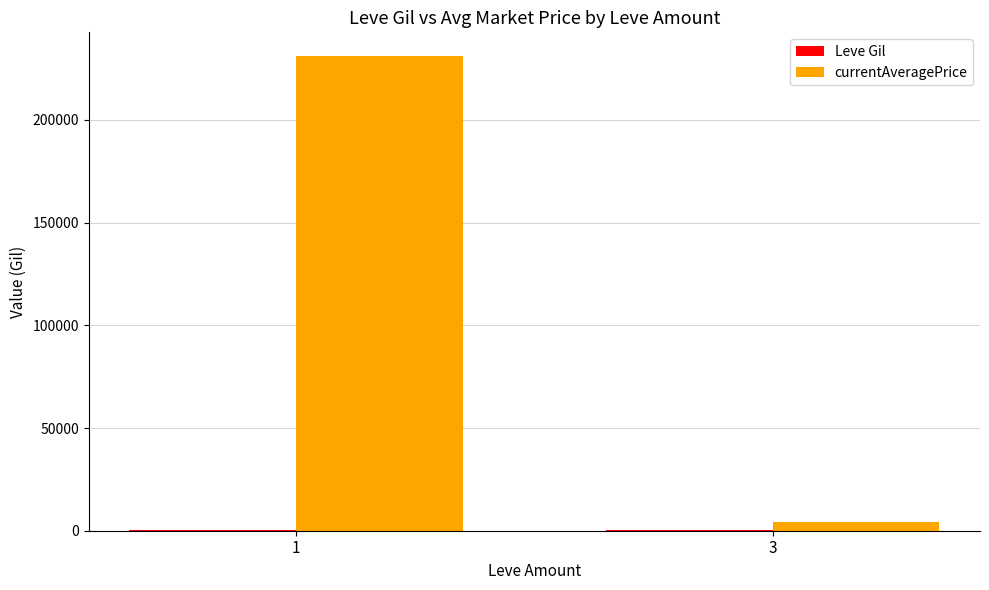

What is the greatest value displayed?

231046.7